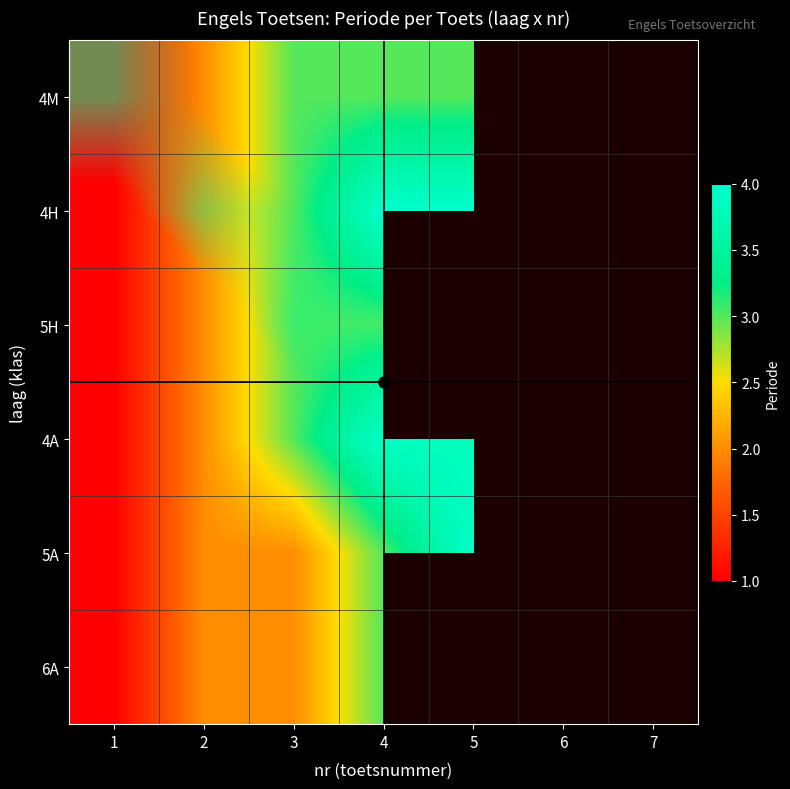

Is it true that 5A equals 0.0 at 6?

False